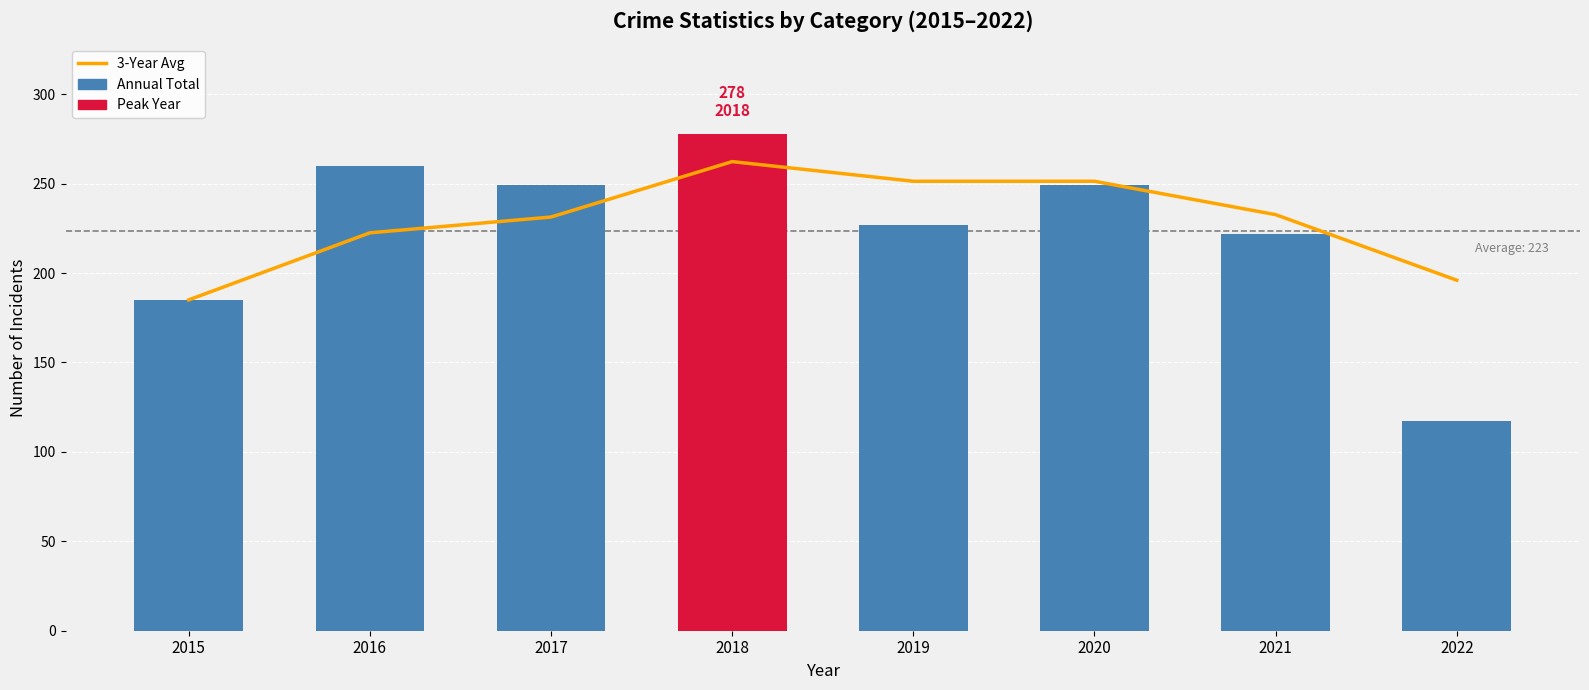

What is the difference between the second highest and second lowest values in the 3-Year Avg series?

55.3